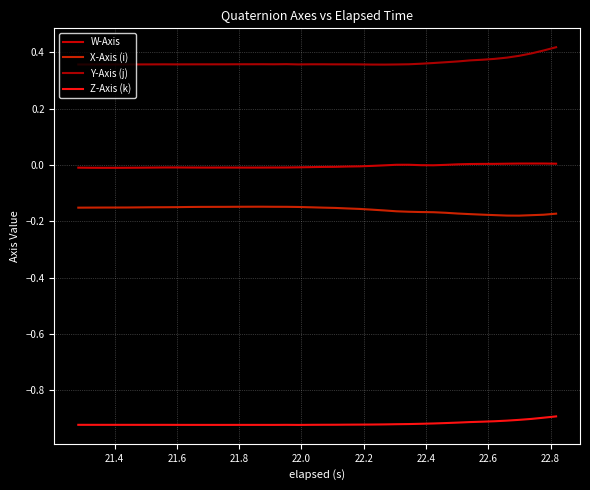

What is the difference between the maximum and second lowest values in the Y-Axis (j) series?

0.1